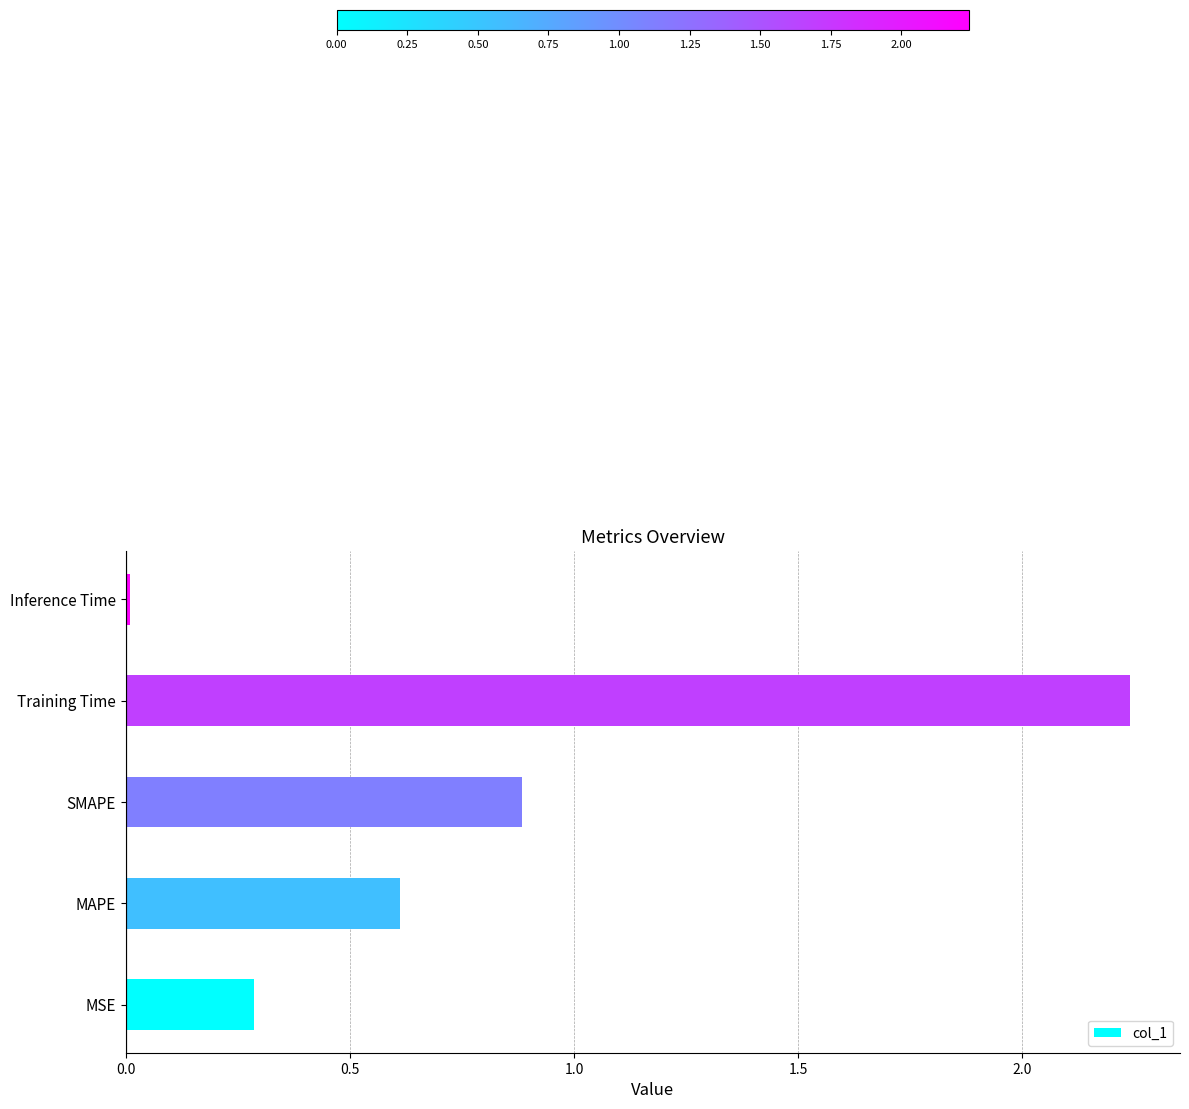

What is the sum of all values?

4.0